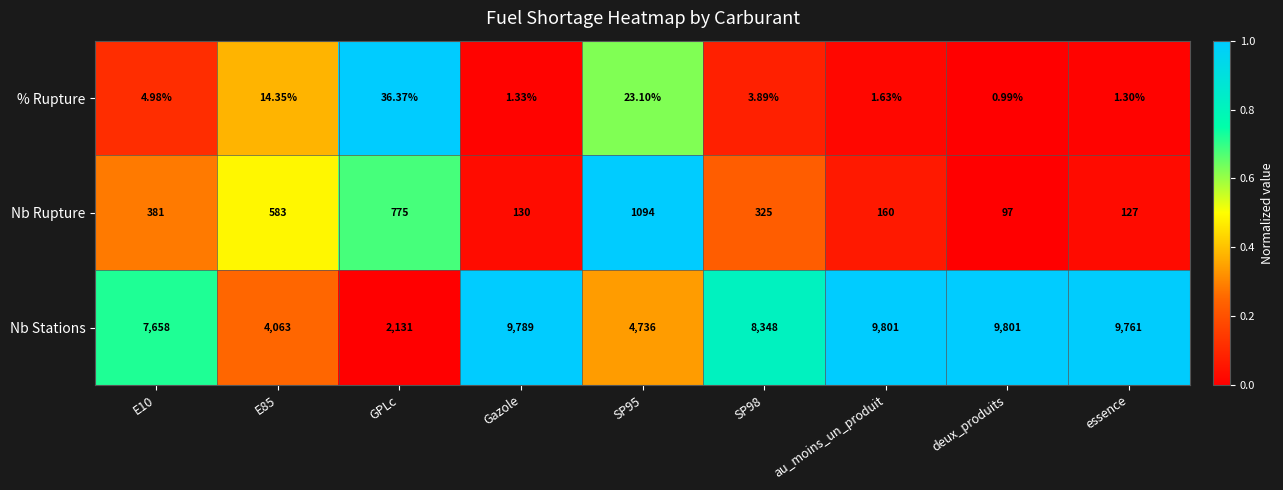

Which series has the largest total across all categories?

Nb Stations